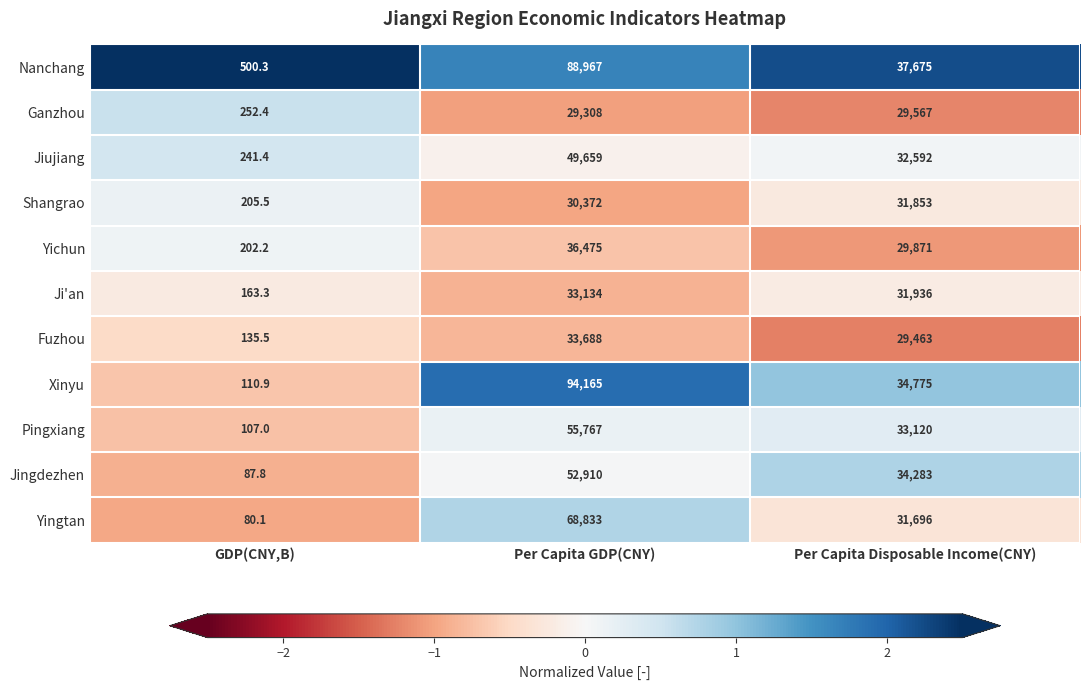

Which series has the largest total across all categories?

Xinyu